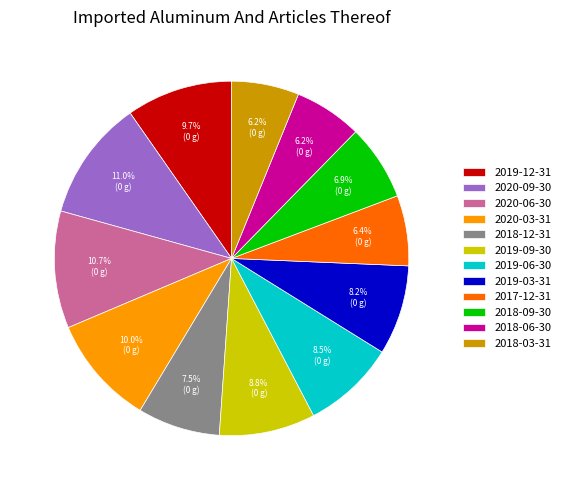

What percentage is the 2020-03-31 slice, to the nearest percent?

10%